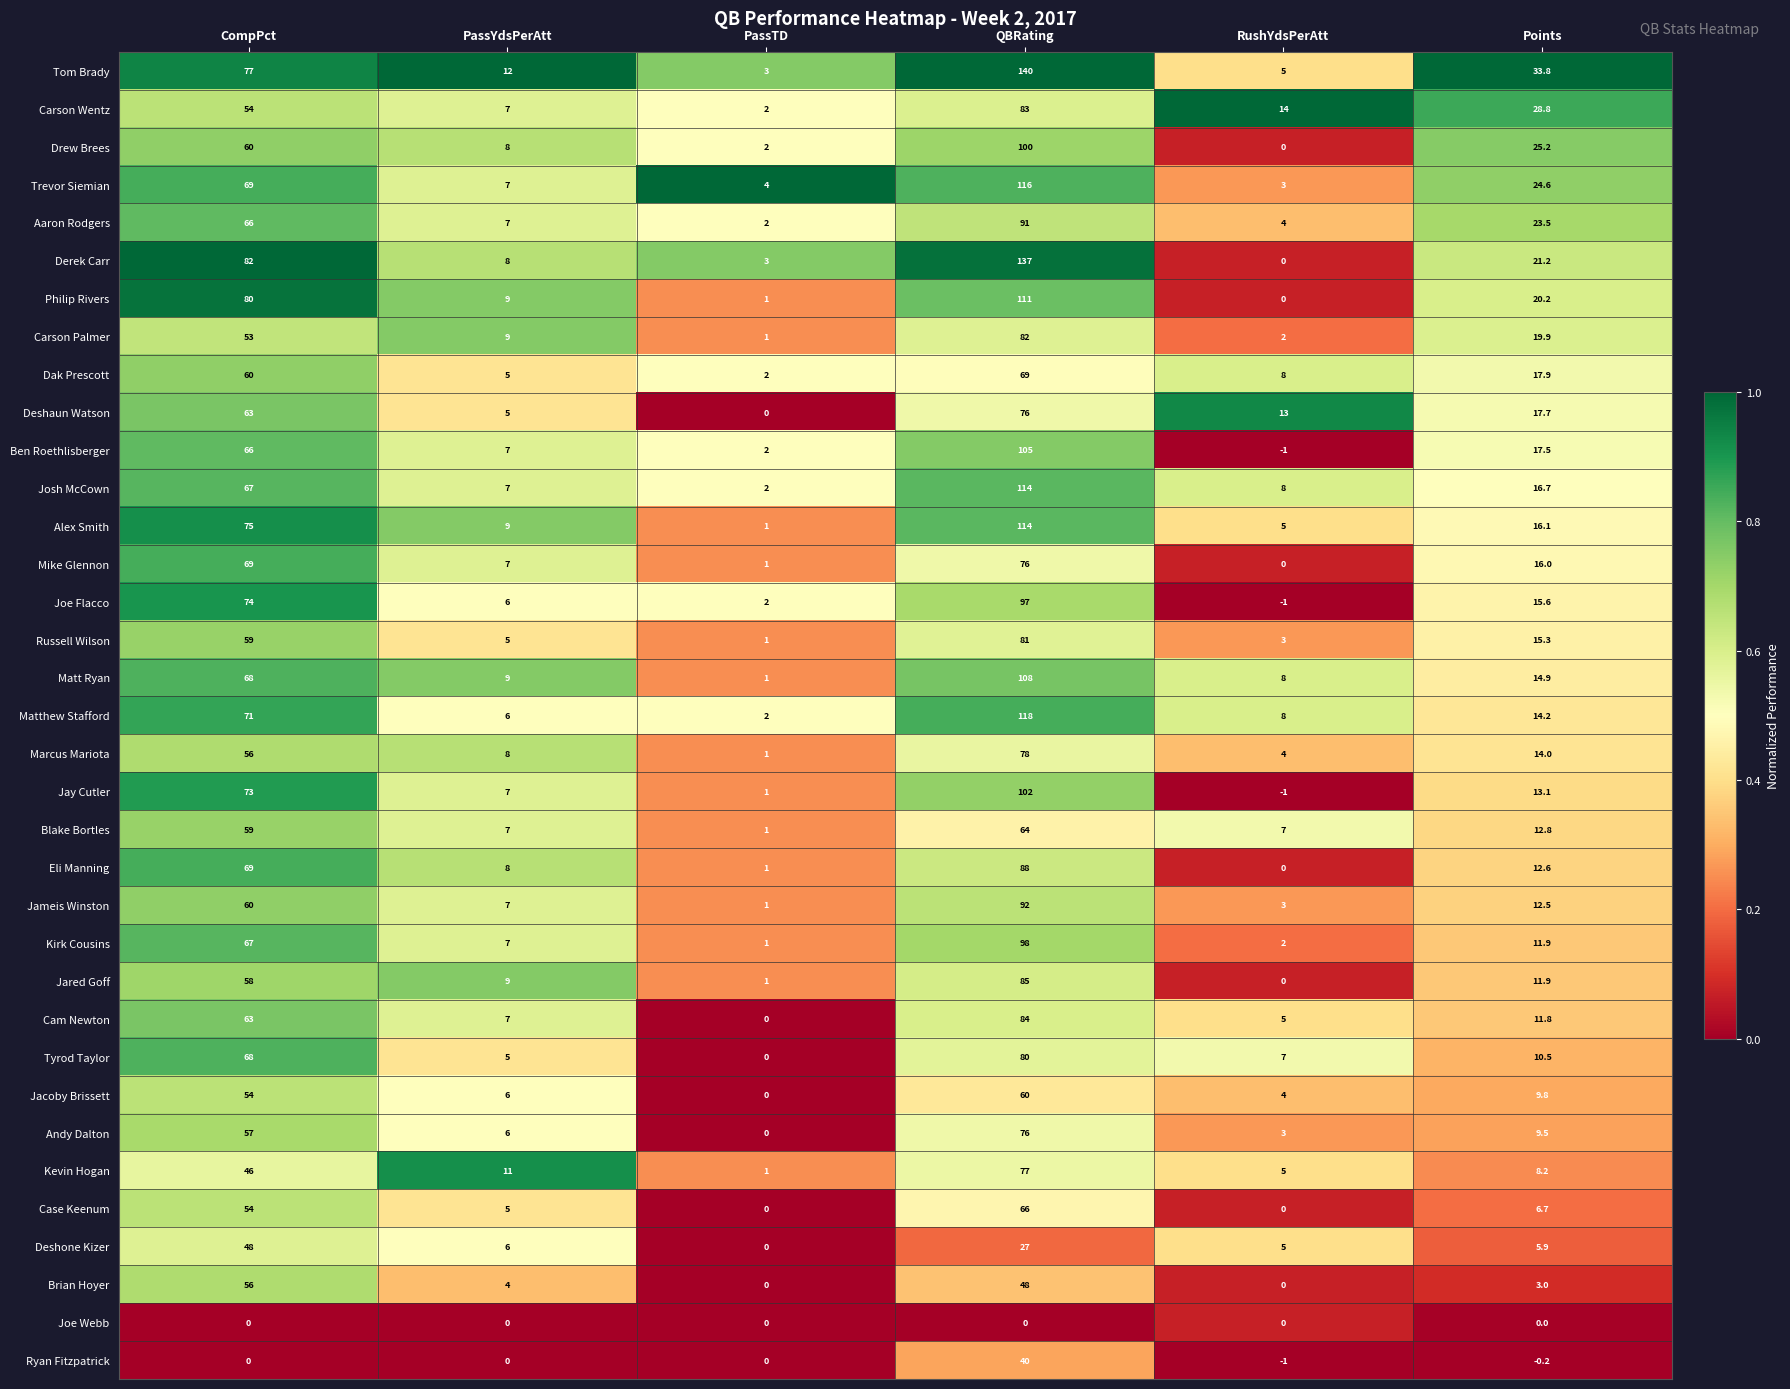

Which label corresponds to the largest value in the chart?

QBRating